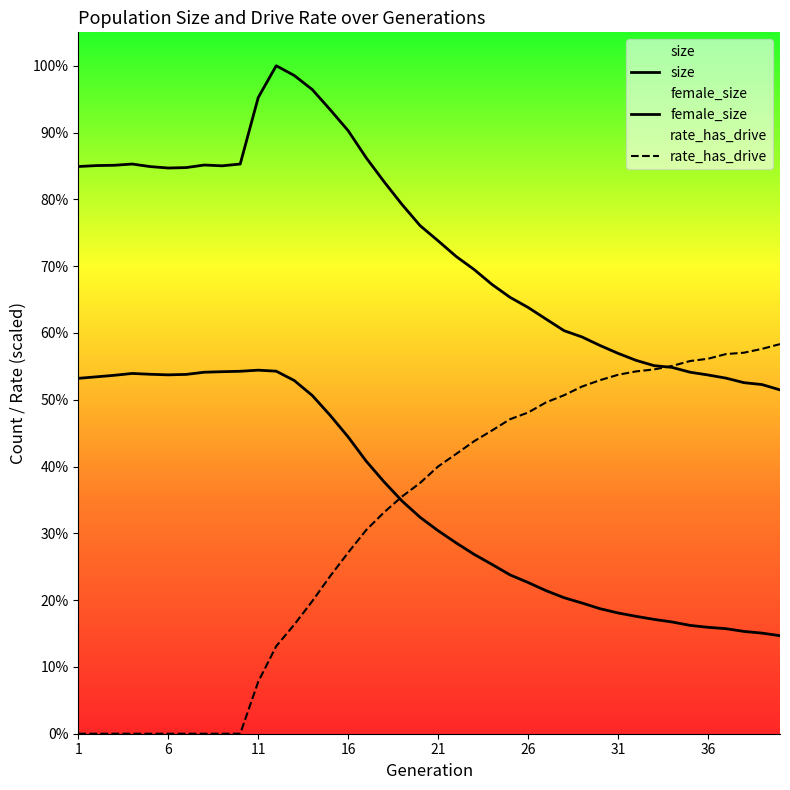

At 7, list the series in order from largest to smallest.

size, female_size, rate_has_drive